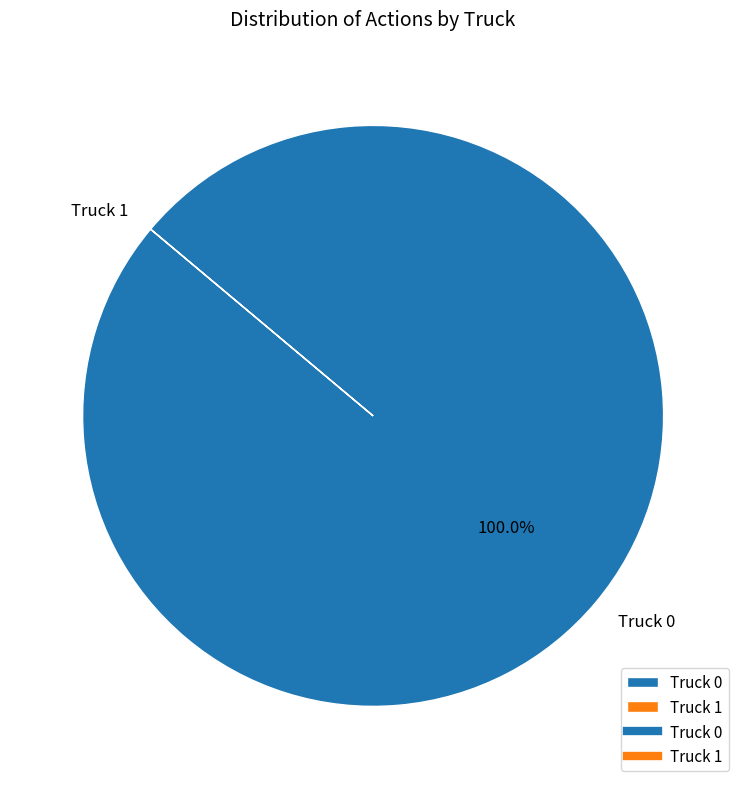

What is the largest slice in the pie chart?

Truck 0